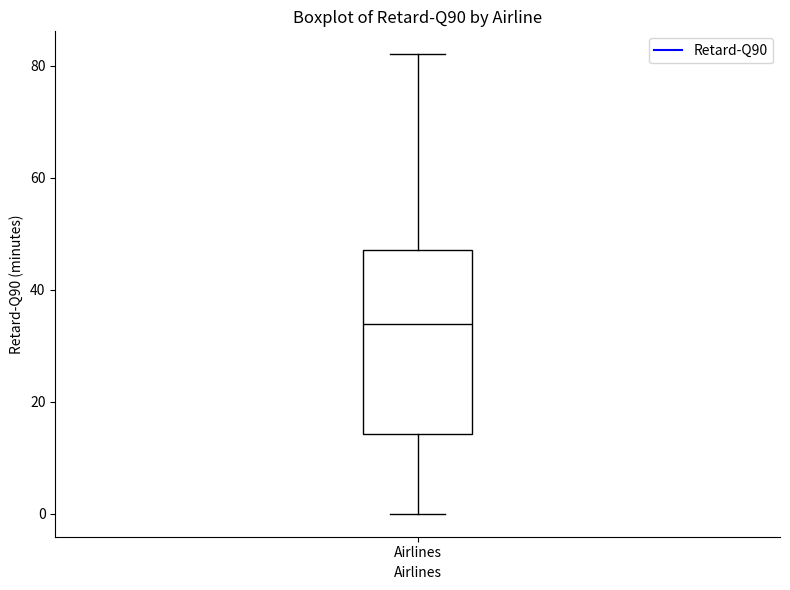

Transcribe this box plot: give where the median line is, the range the box spans, and where the two whiskers end, as read against the y-axis. The values are not printed on the chart, so give them approximately, as read against the axis.

median 34, box 14 to 48, whiskers 0 to 82